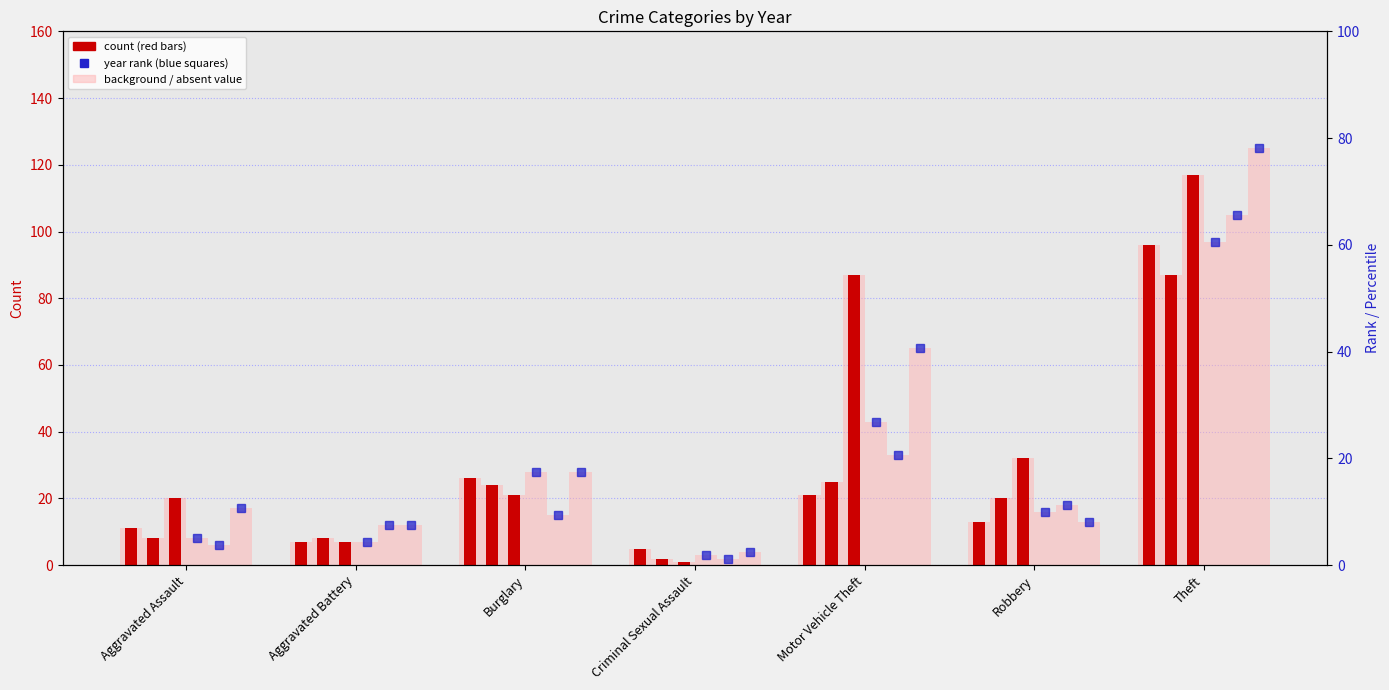

Is the value of 2017 at Criminal Sexual Assault greater than the value of 2019 at Criminal Sexual Assault?

No